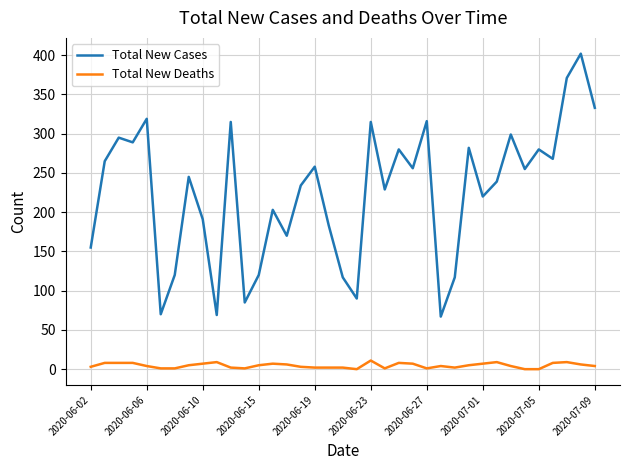

How many lines are shown in the chart?

2